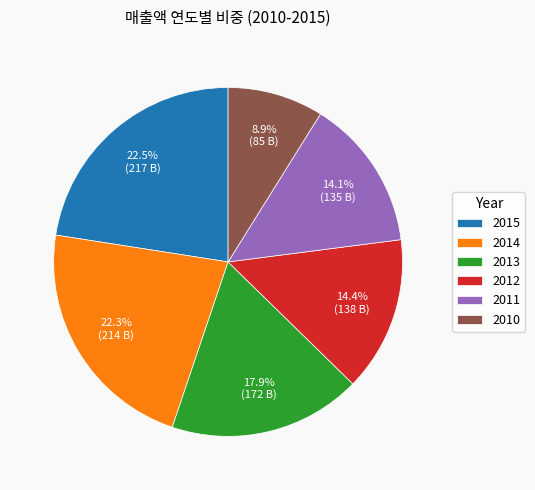

Is there any slice that represents more than half of the pie?

No